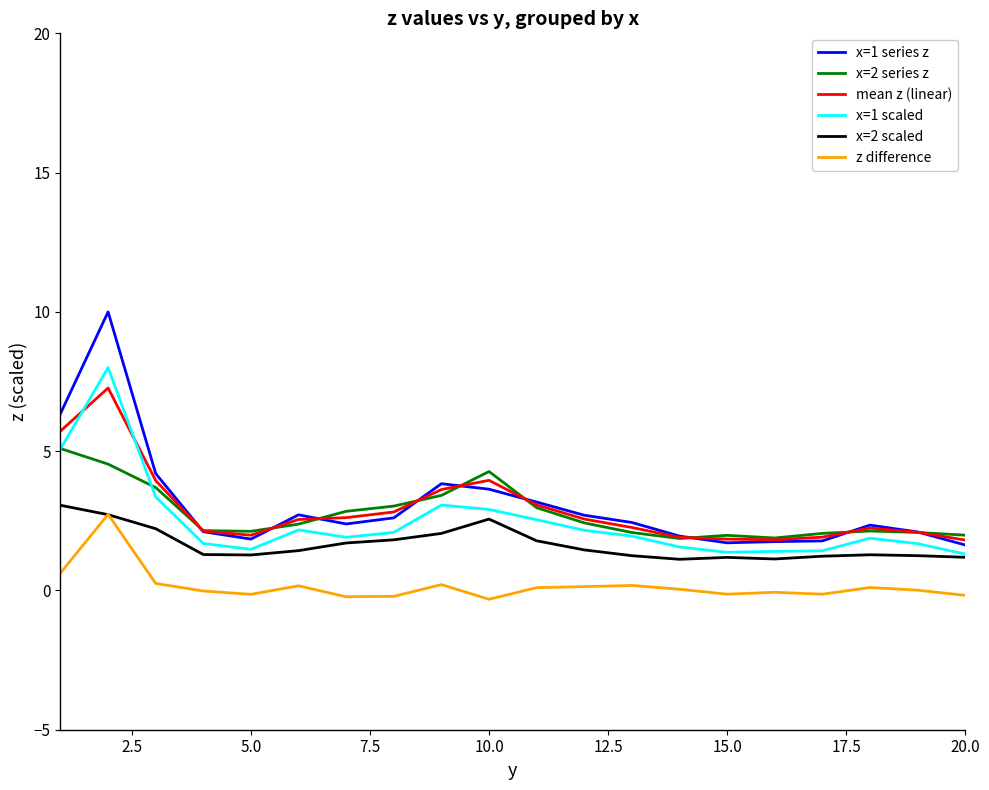

What is the highest value of the mean z (linear) series?

7.3